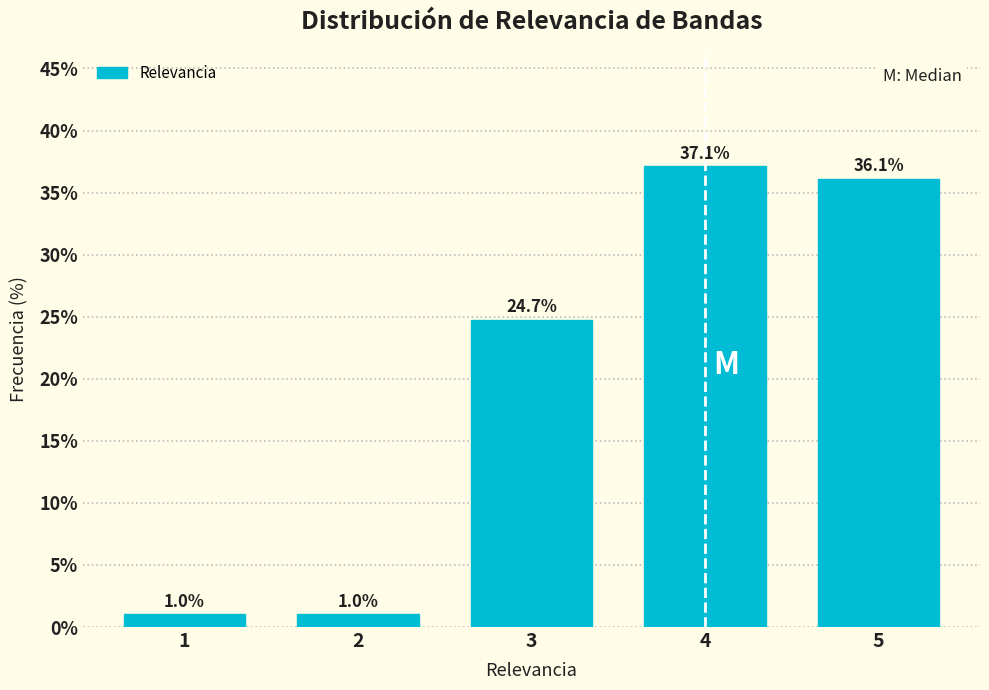

Reading right to left, transcribe all the data shown in this chart.

5=36.1	4=37.1	3=24.7	2=1.0	1=1.0